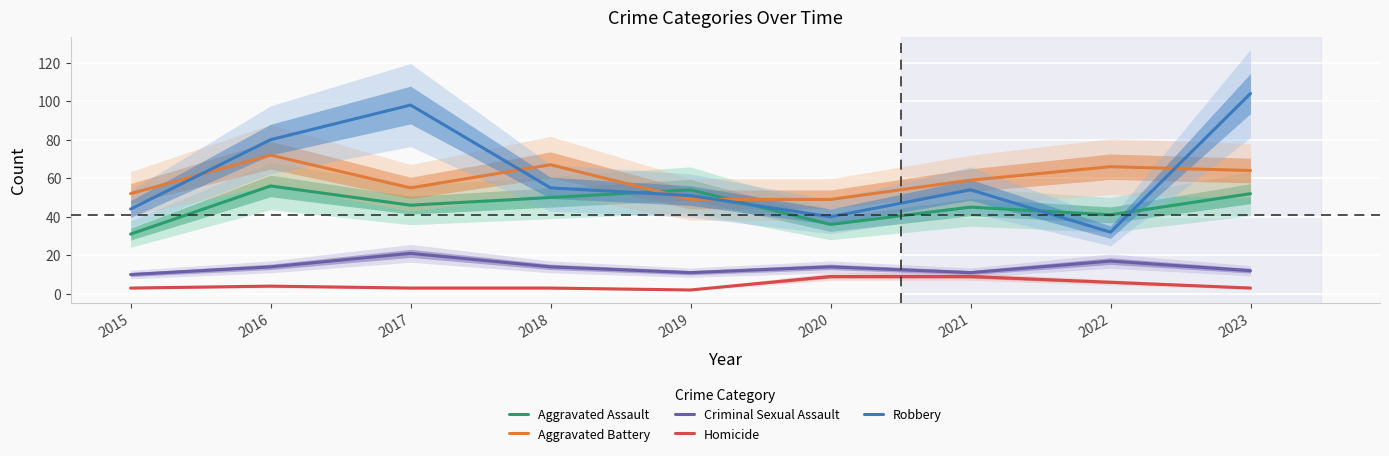

At which label does Aggravated Battery reach its minimum?

2019